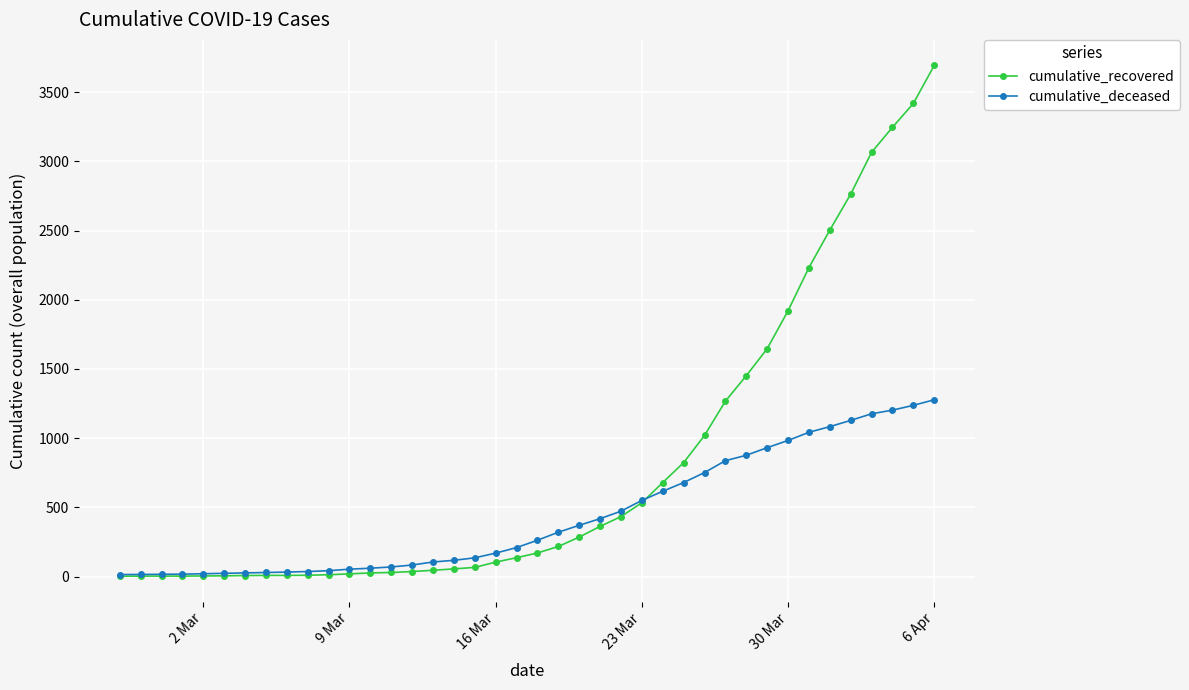

At how many categories does at least one series exceed 2839?

4